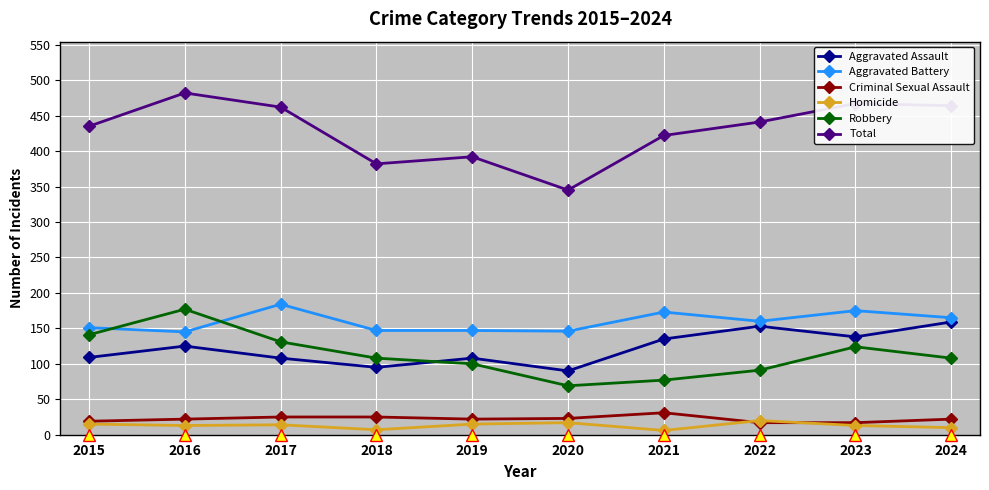

What is the difference between the highest and lowest values at 2015?

420